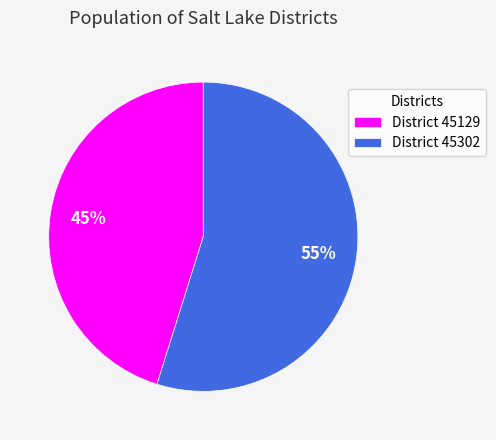

To the nearest percent, what is the average slice percentage?

50%